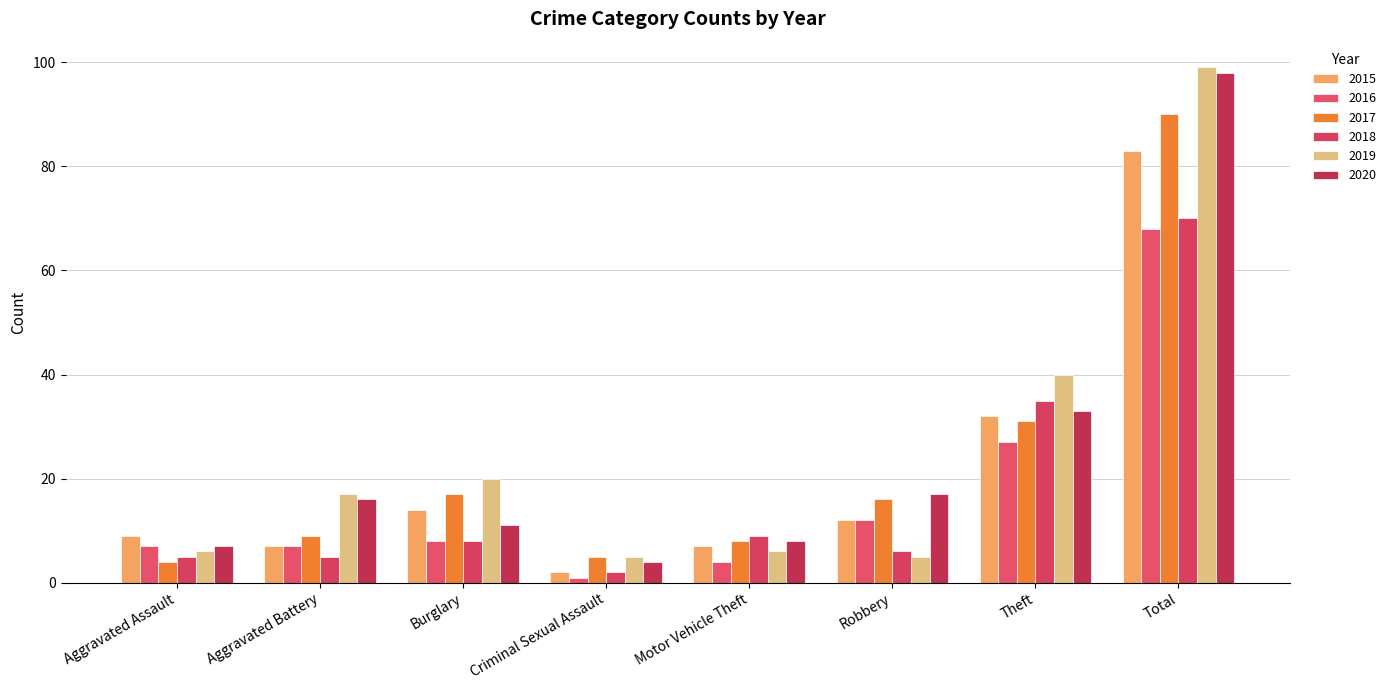

What are all the series names shown in the legend?

2015, 2016, 2017, 2018, 2019, 2020